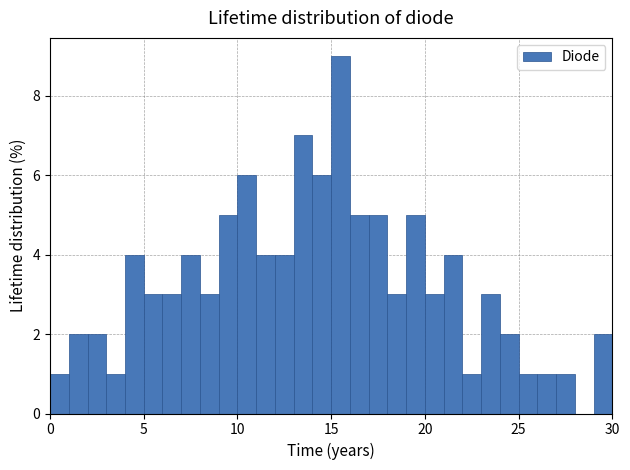

Read against the x-axis, roughly where is the centre of the tallest bar?

15.5